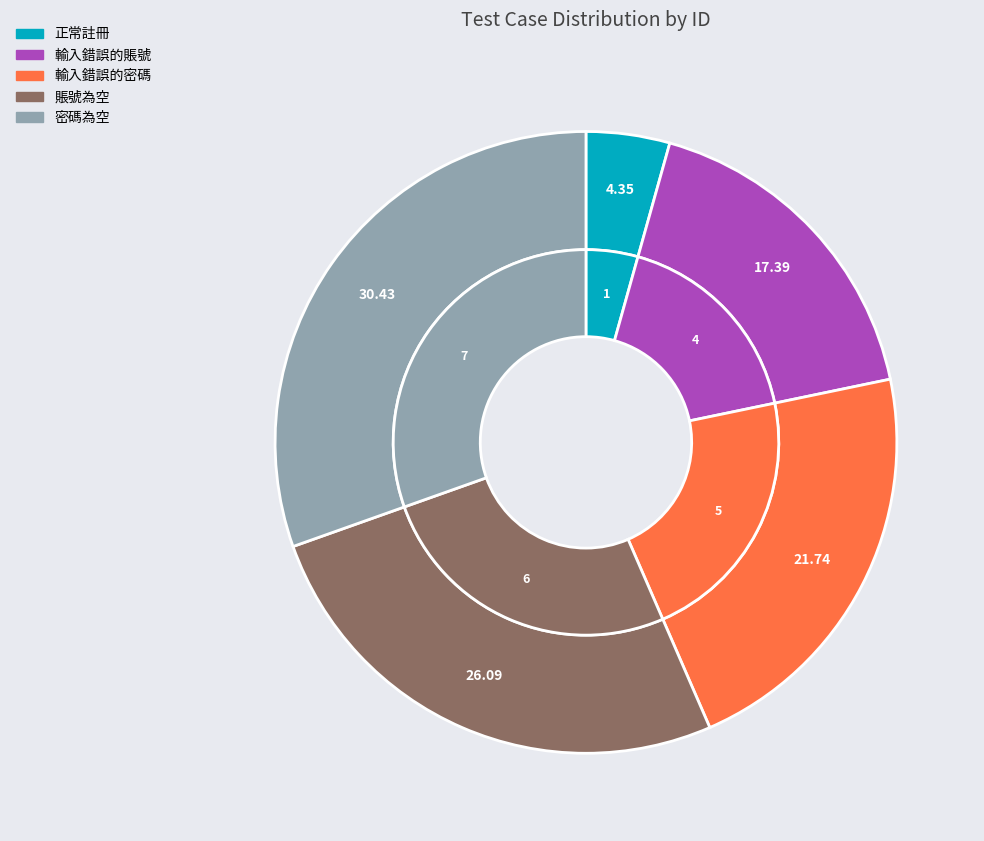

What percentage is the 輸入錯誤的密碼 slice, to the nearest percent?

22%